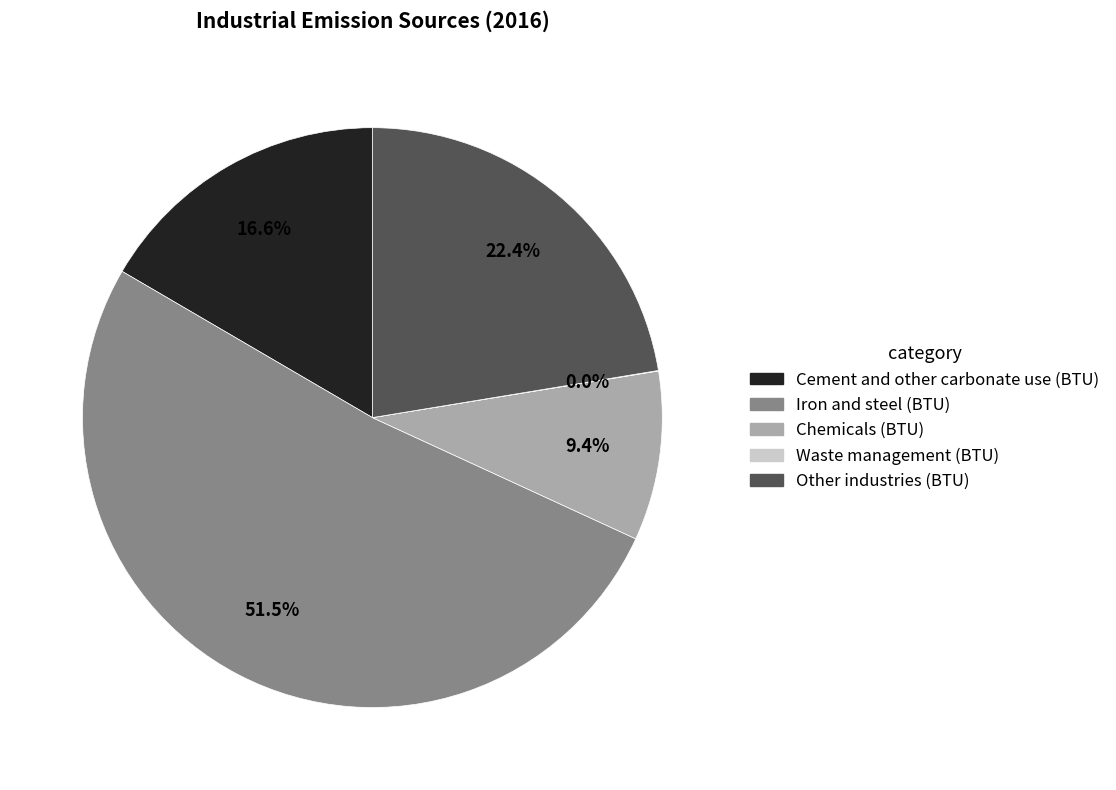

Is there any slice that represents more than half of the pie?

Yes